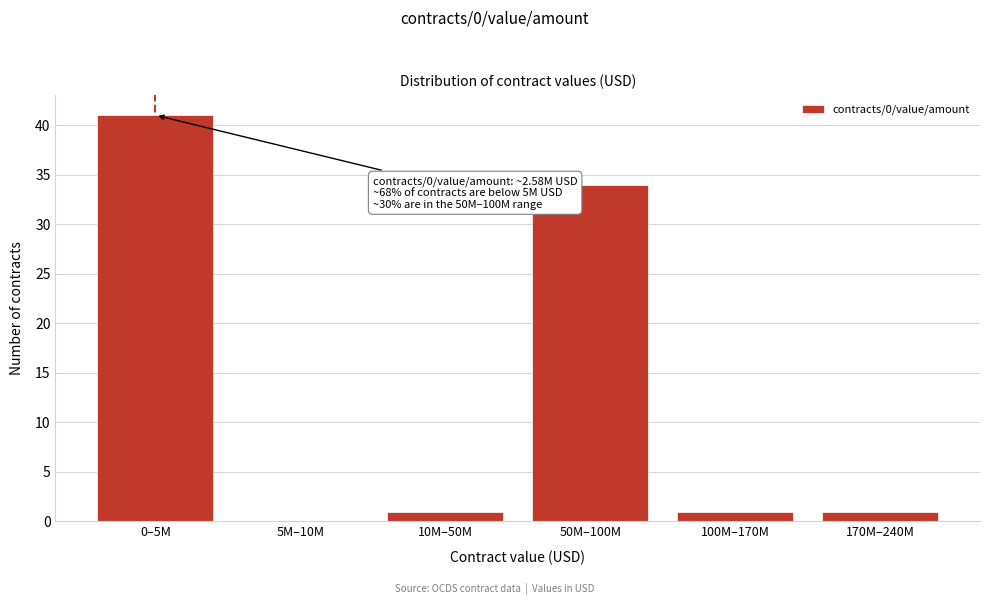

Reading right to left, list all the values displayed in this chart.

170M–240M=1	100M–170M=1	50M–100M=34	10M–50M=1	5M–10M=0	0–5M=41